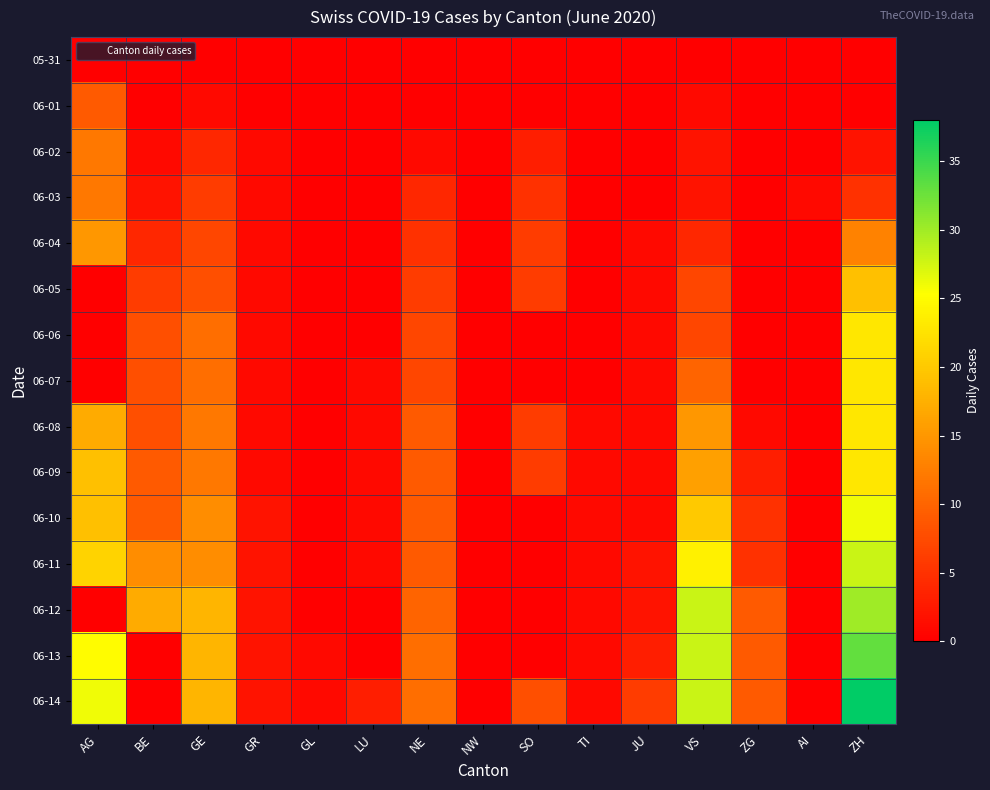

Rank the series by their maximum value, from highest to lowest.

06-14, 06-13, 06-12, 06-11, 06-10, 06-06, 06-07, 06-08, 06-09, 06-05, 06-04, 06-02, 06-03, 06-01, 05-31